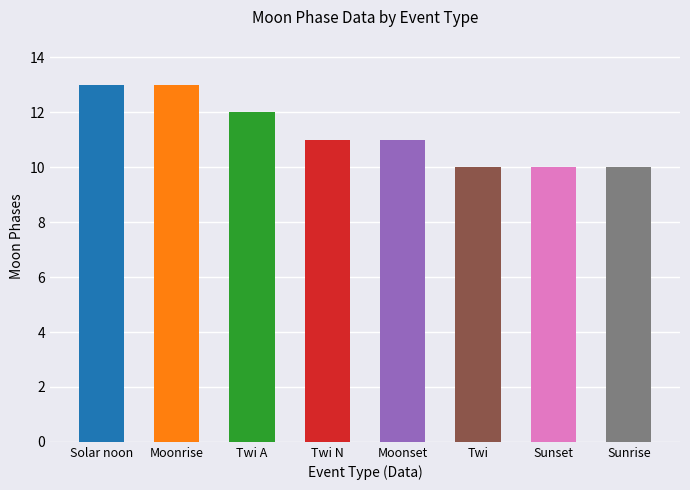

How many bars are there in total?

8